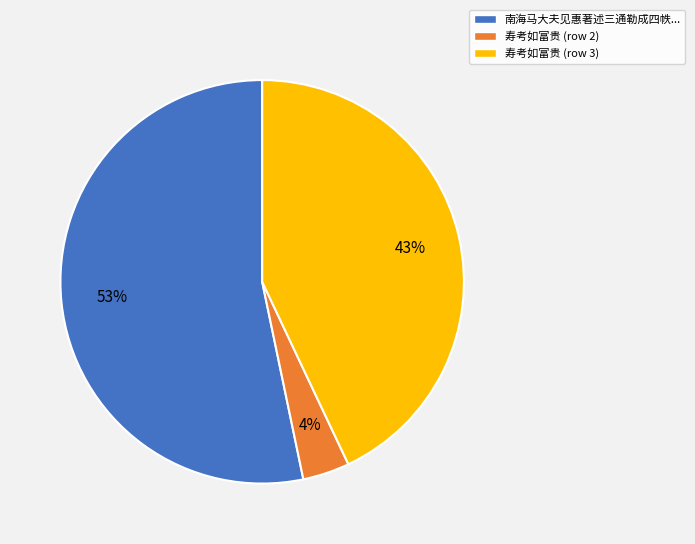

To the nearest percent, what is the average slice percentage?

33%